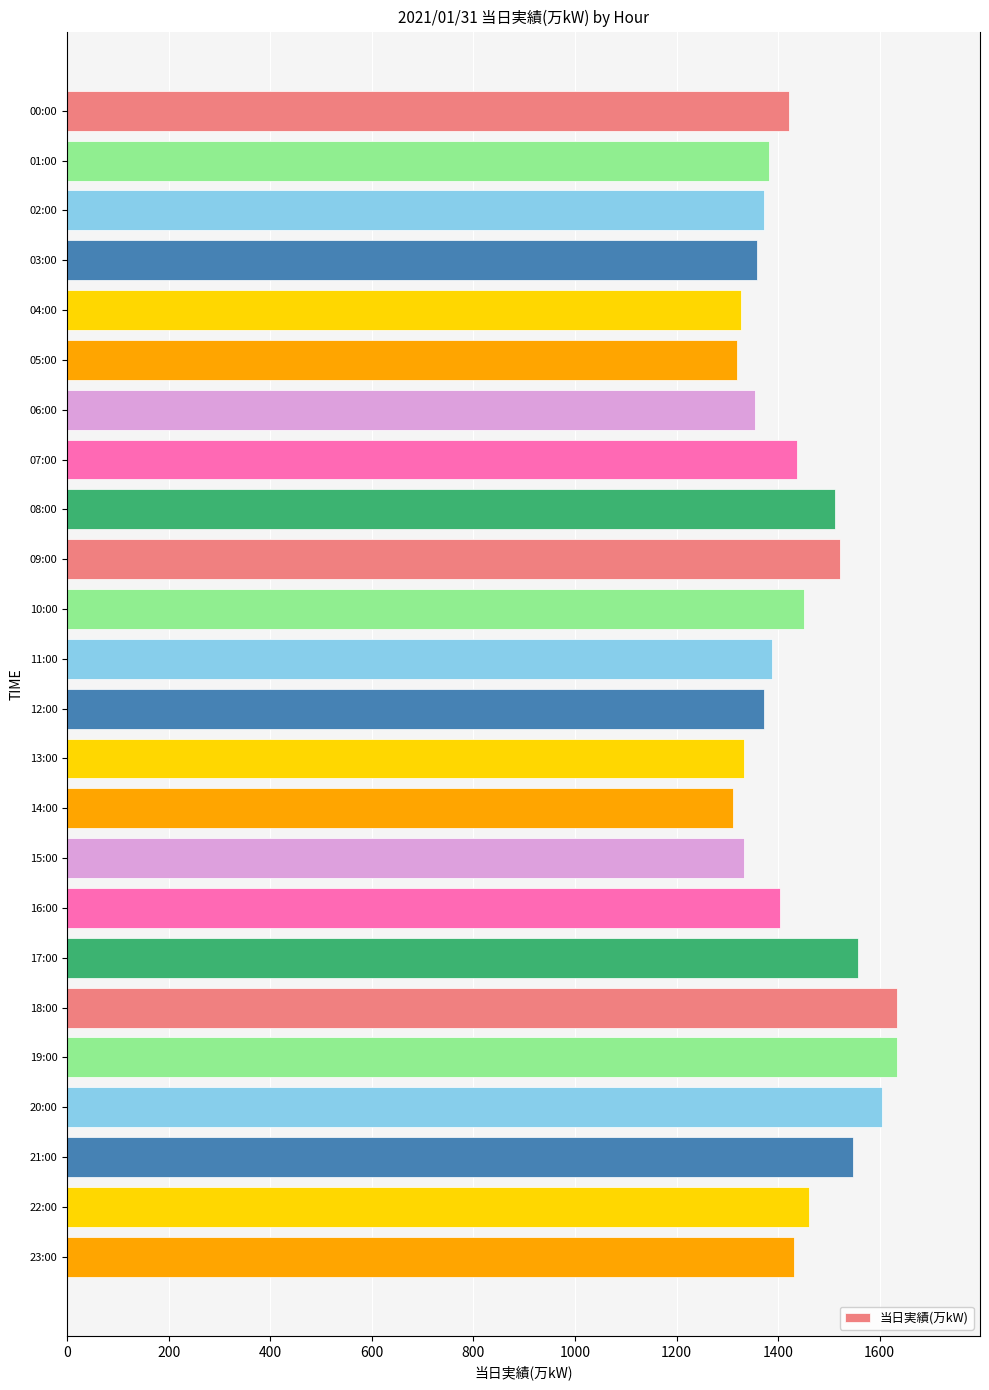

What is the ratio of the value at 04:00 to the value at 08:00?

0.9